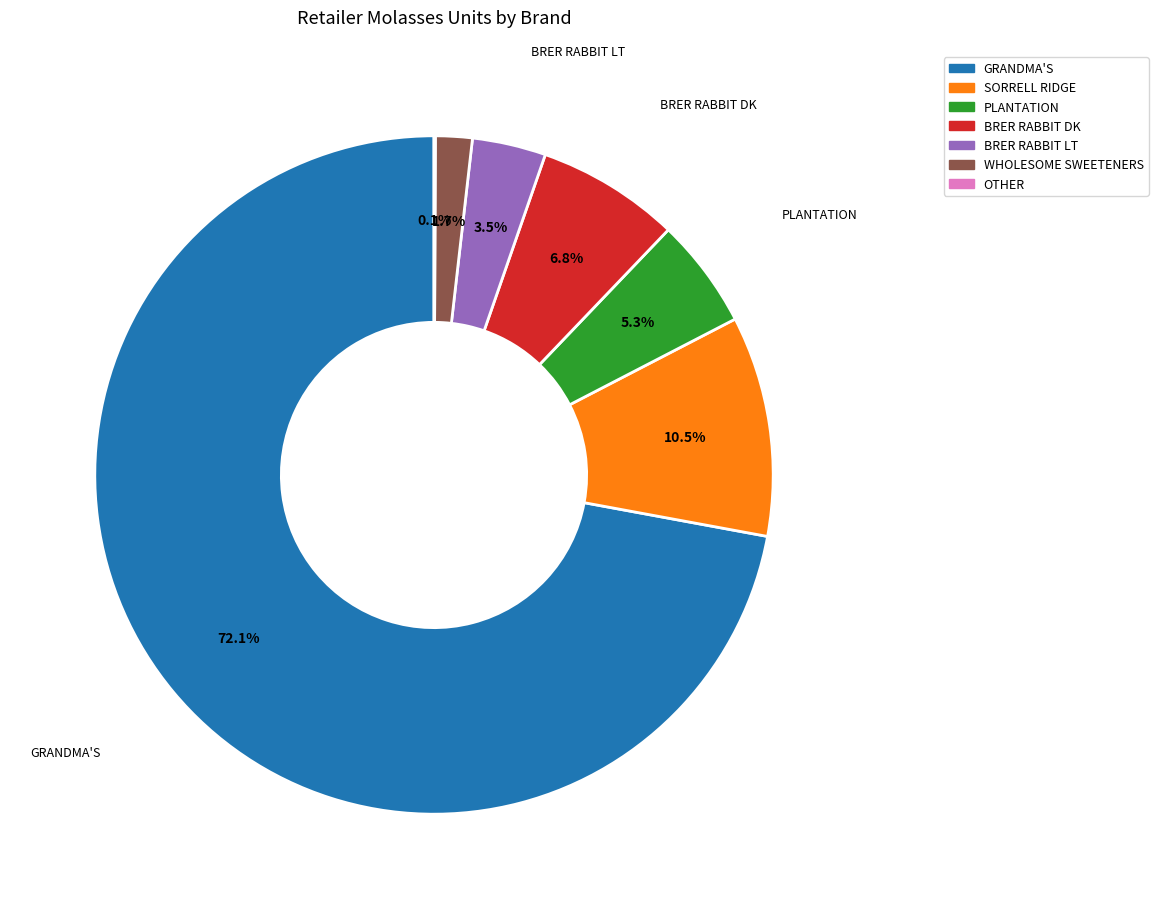

Which category accounts for the majority?

GRANDMA'S